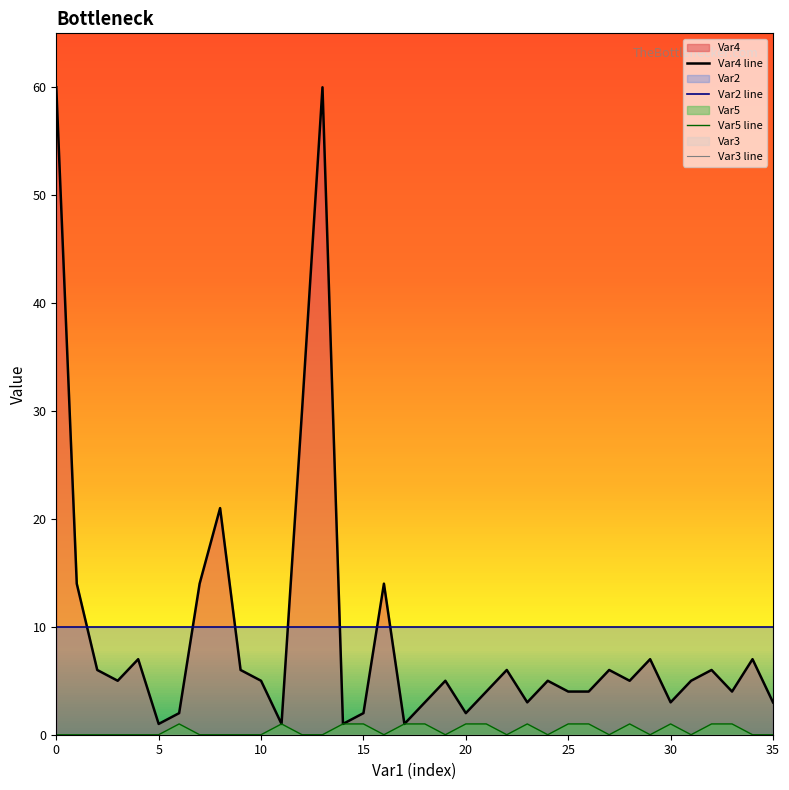

True or false: Var5 line and Var2 line cross at least once.

False